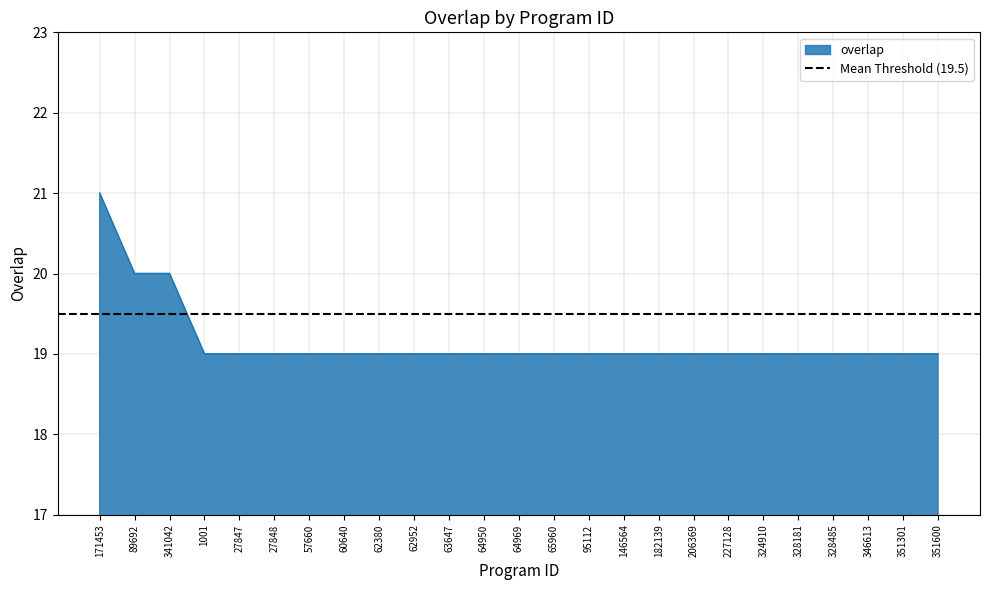

How many data points does each series have?

25